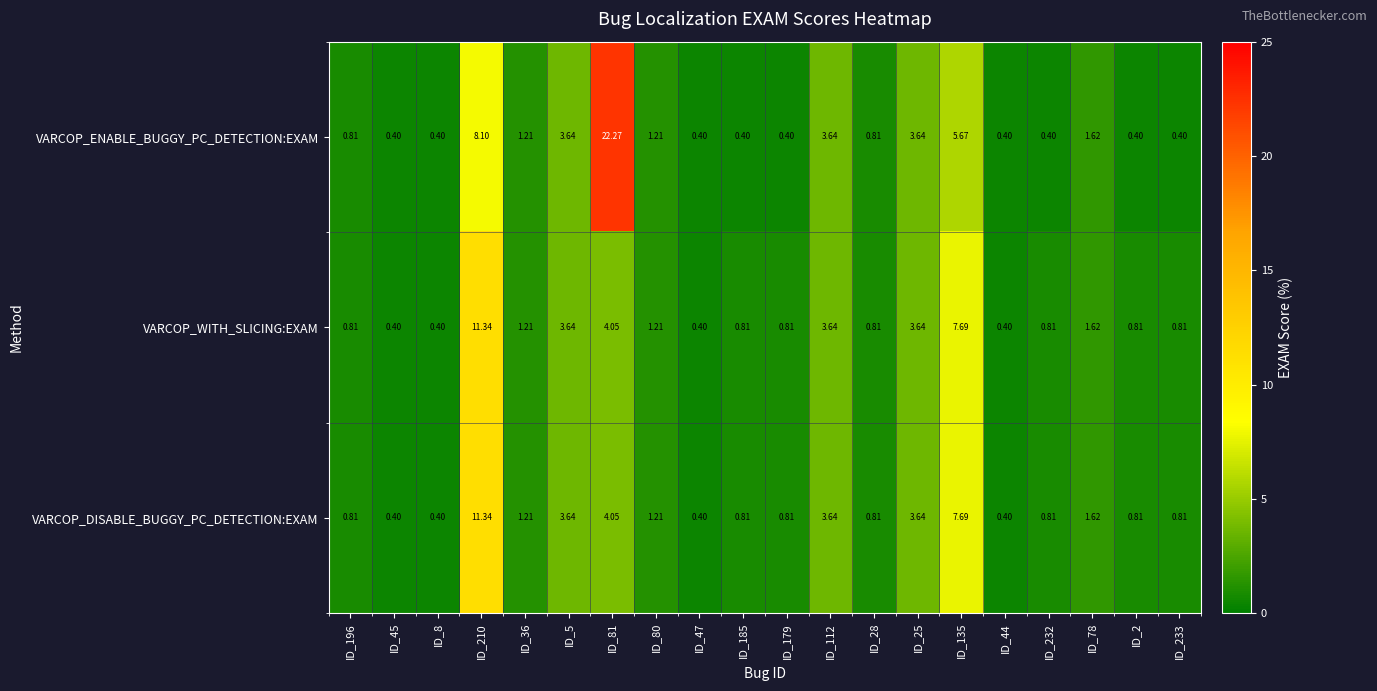

Which series has the widest spread of values?

VARCOP_ENABLE_BUGGY_PC_DETECTION:EXAM